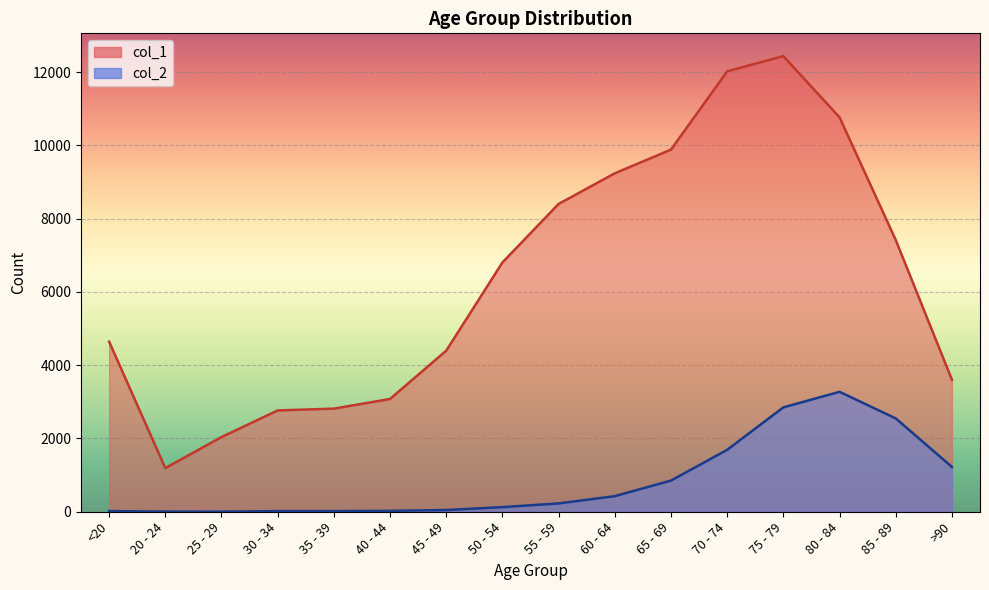

How many categories are shown in the chart?

16